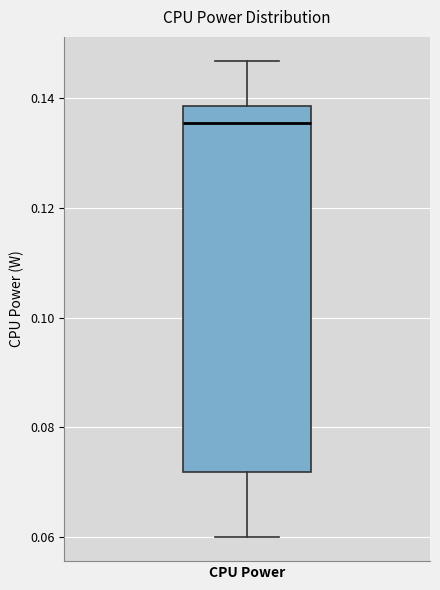

Where does the upper whisker of the box for CPU Power end on the y-axis? The values are not printed on the chart, so give them approximately, as read against the axis.

0.146